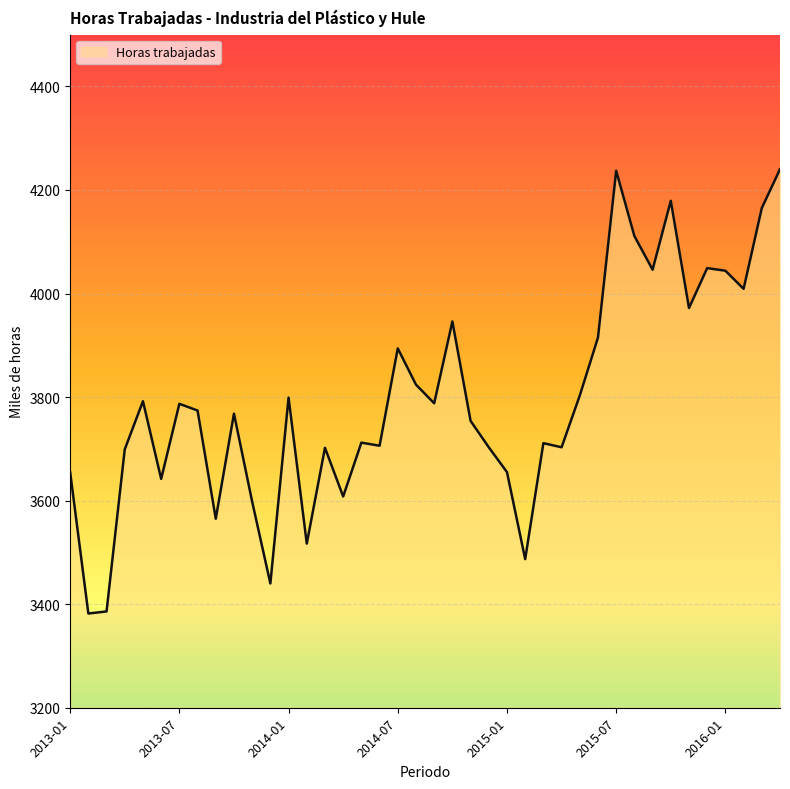

What is the difference between the maximum and minimum values?

858